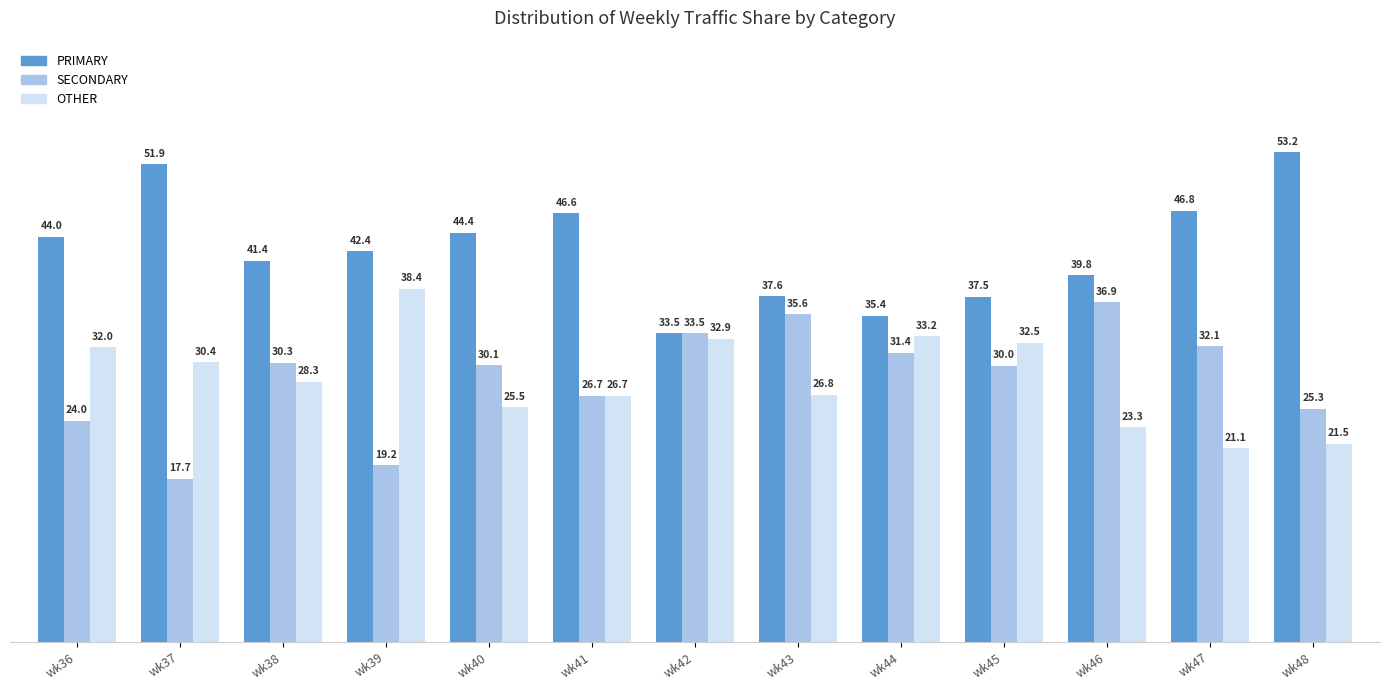

True or false: PRIMARY has a value of 75.9 at wk40.

False